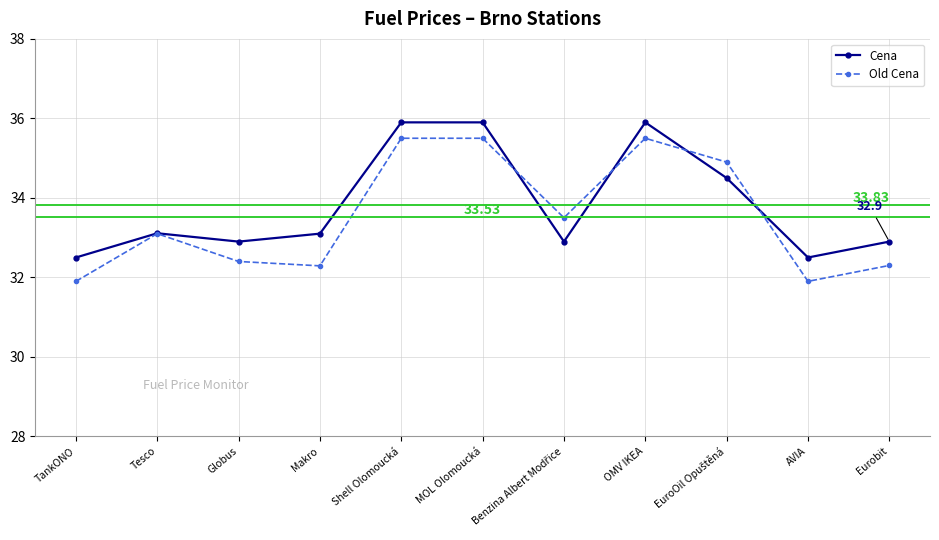

True or false: Old Cena and Cena intersect in this chart.

True